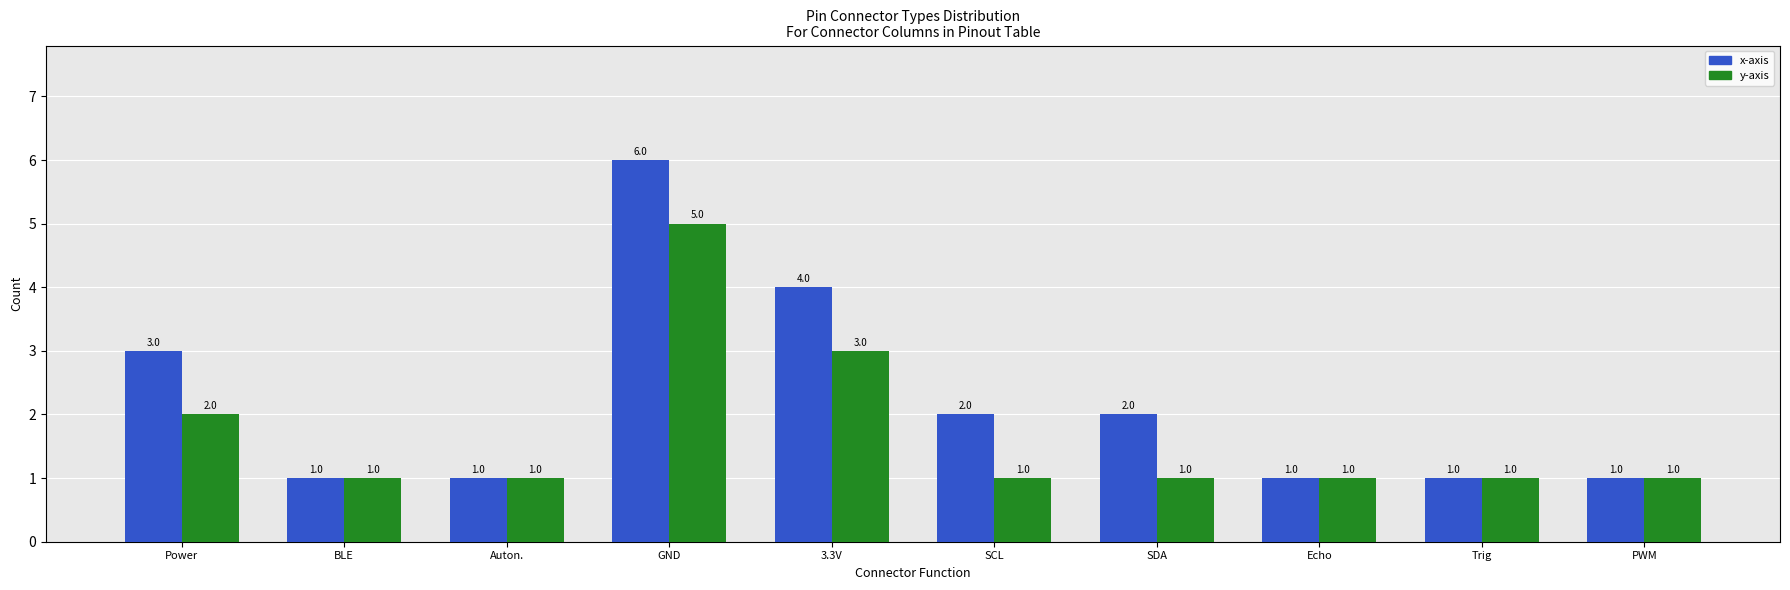

The y-axis series shows 3 at 3.3V. True or false?

True